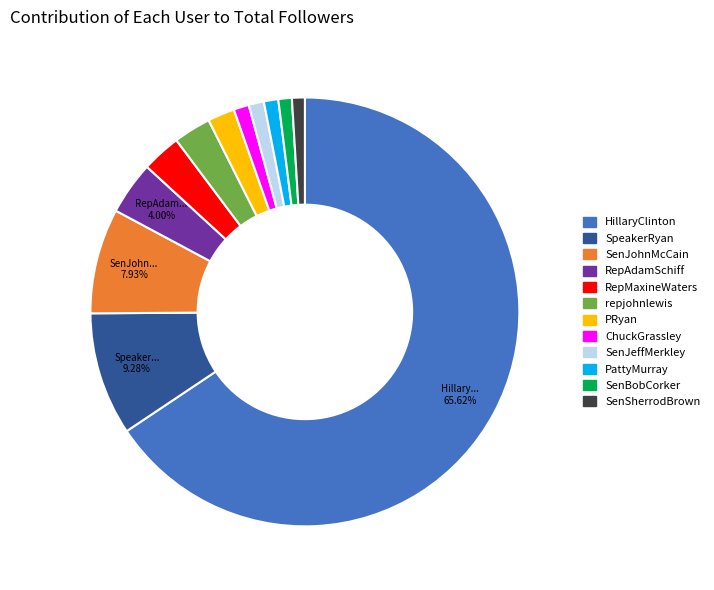

Combined, do RepAdamSchiff and SenSherrodBrown account for over 50%?

No